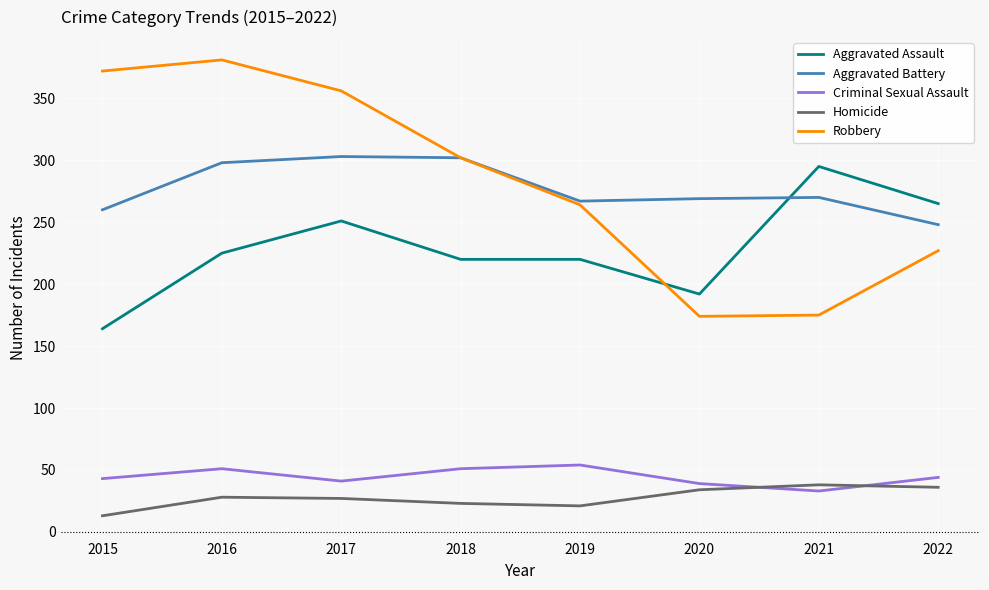

What are all the series names shown in the legend?

Aggravated Assault, Aggravated Battery, Criminal Sexual Assault, Homicide, Robbery